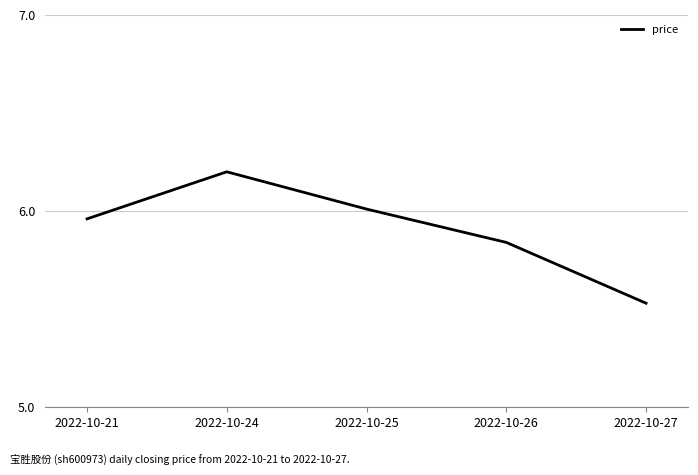

List the labels in order of value, largest first.

2022-10-24, 2022-10-25, 2022-10-21, 2022-10-26, 2022-10-27